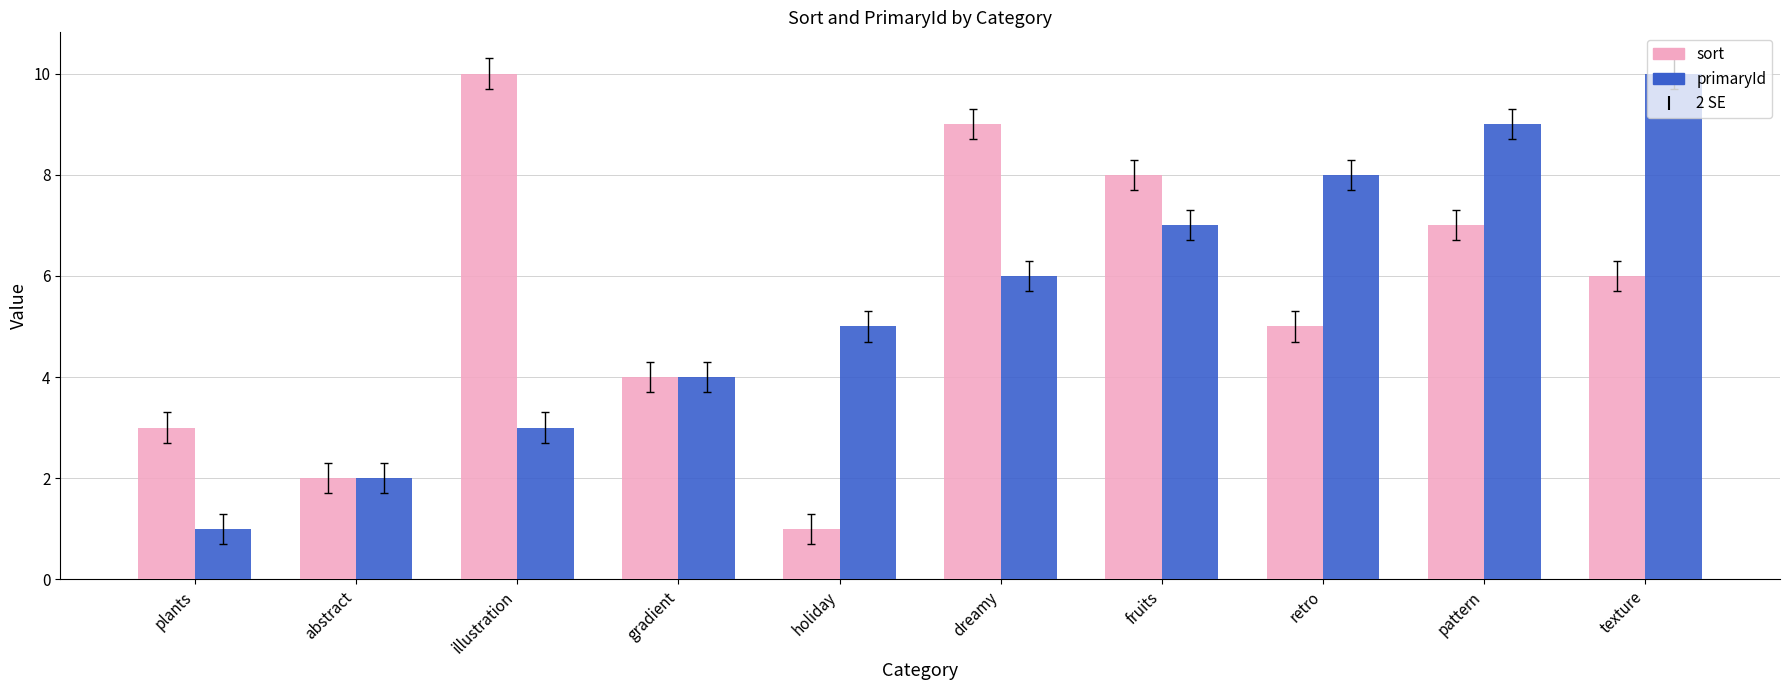

Is it true that sort equals 3 at plants?

True